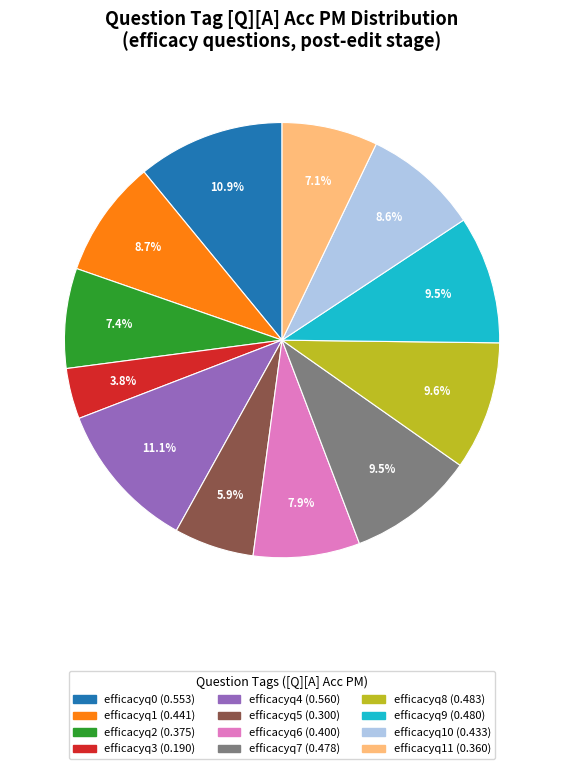

Is there any slice that represents more than half of the pie?

No